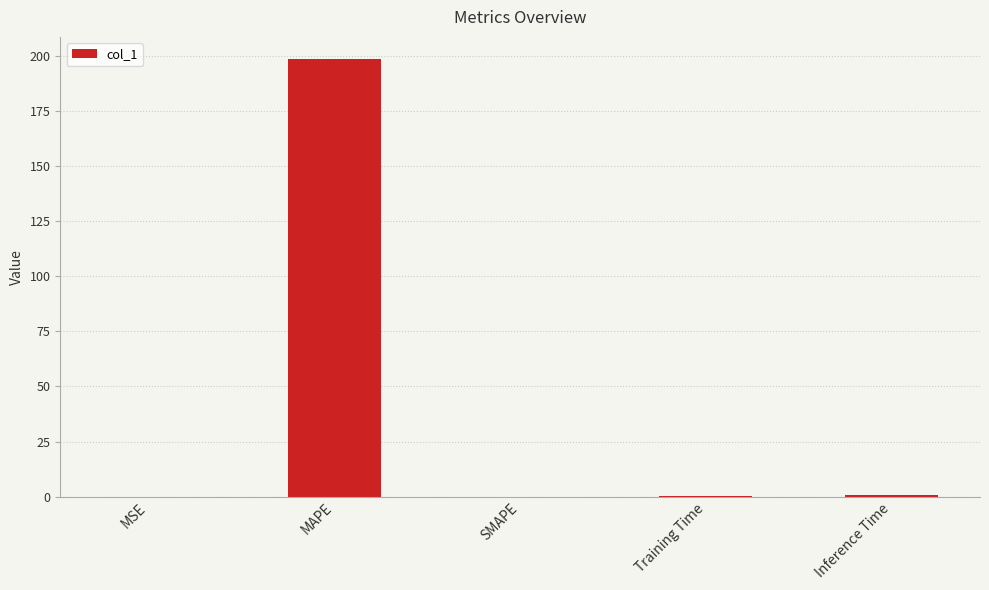

What is the maximum value shown in the chart?

198.7